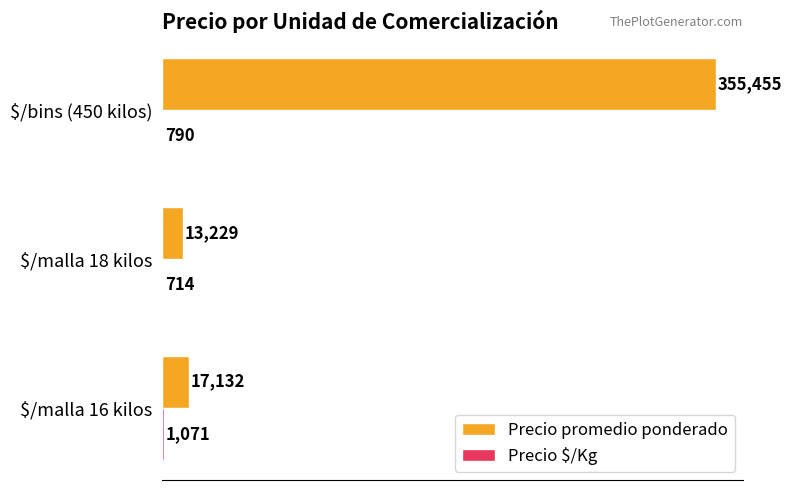

True or false: Precio promedio ponderado has a value of 13229 at $/malla 18 kilos.

True